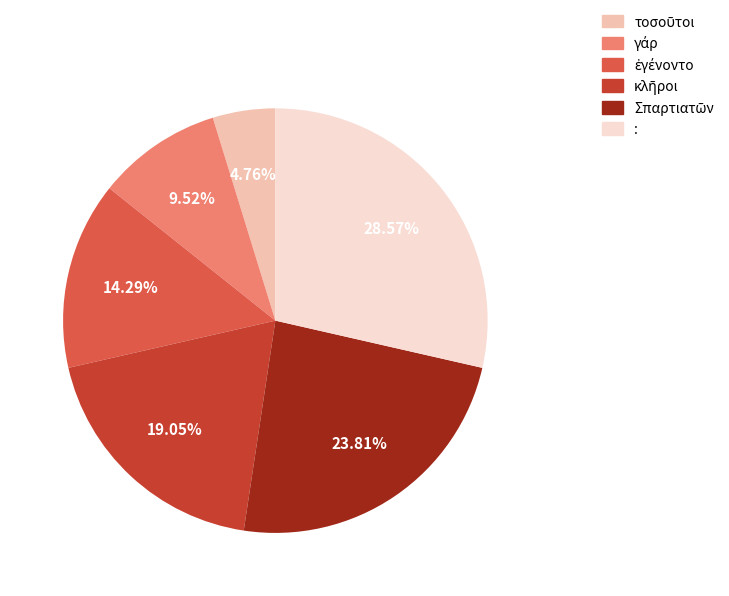

Does any single category account for the majority?

No